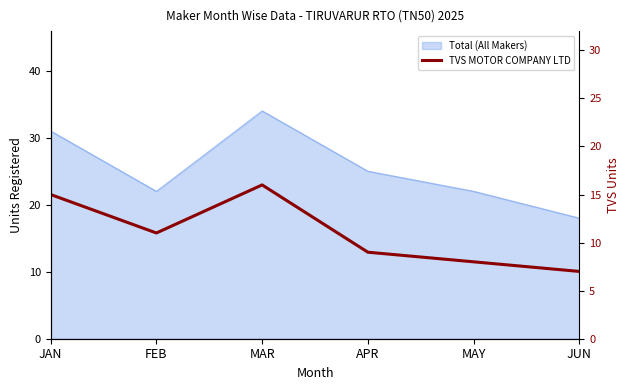

Reading right to left, what are all the values shown in this chart?

JUN=7	MAY=8	APR=9	MAR=16	FEB=11	JAN=15